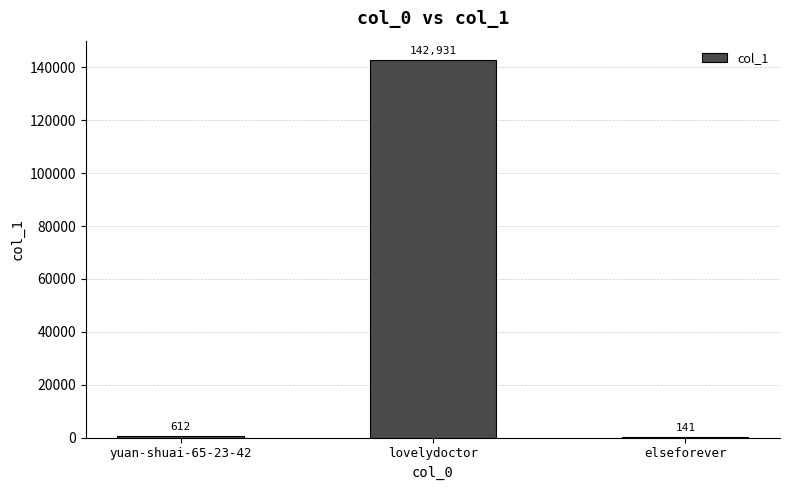

At which category does the chart reach its peak across all series?

lovelydoctor